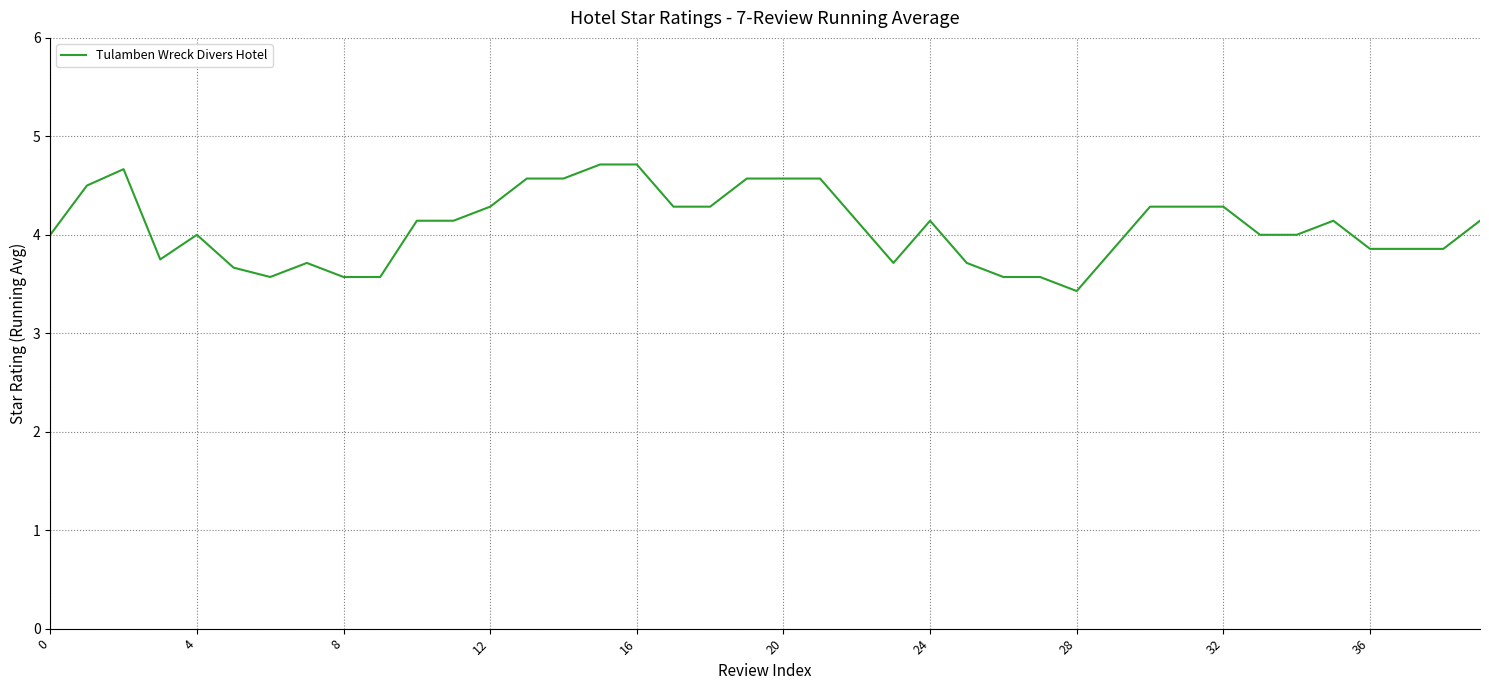

What is the difference between the maximum and minimum values?

1.3